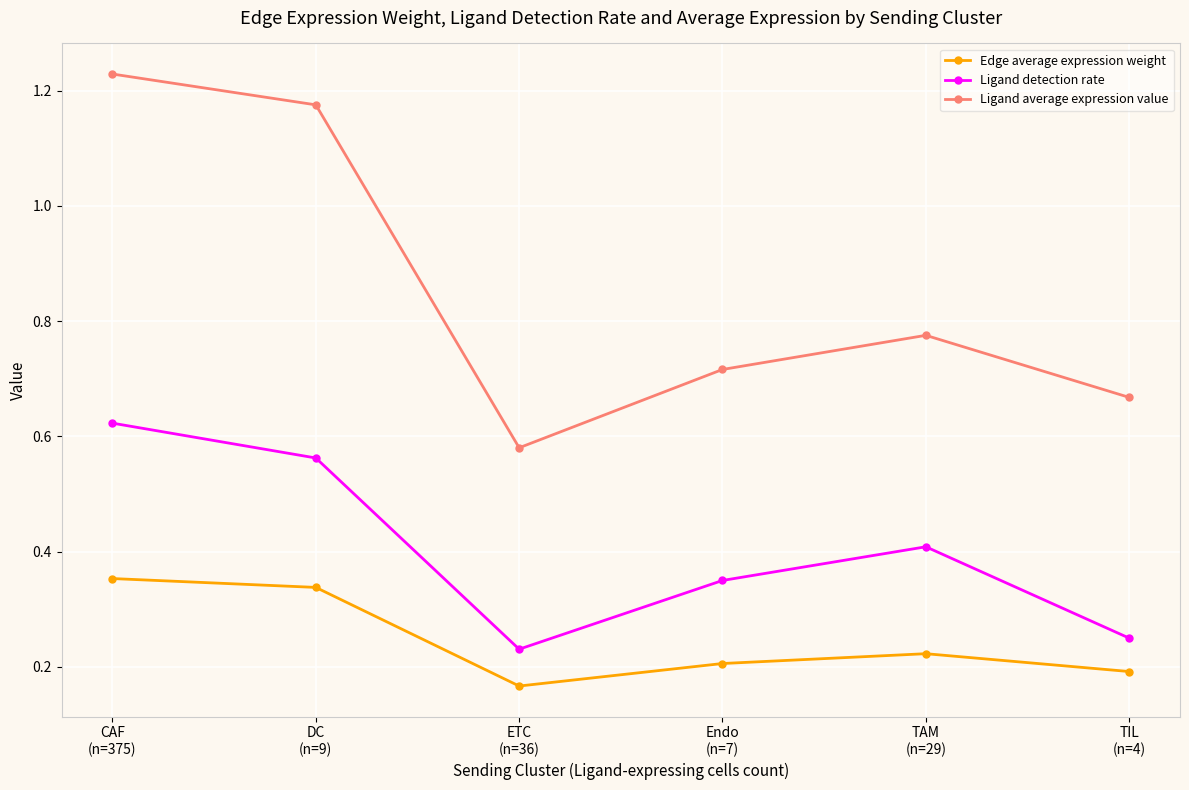

What is the difference between the second highest and second lowest values in the Ligand average expression value series?

0.5